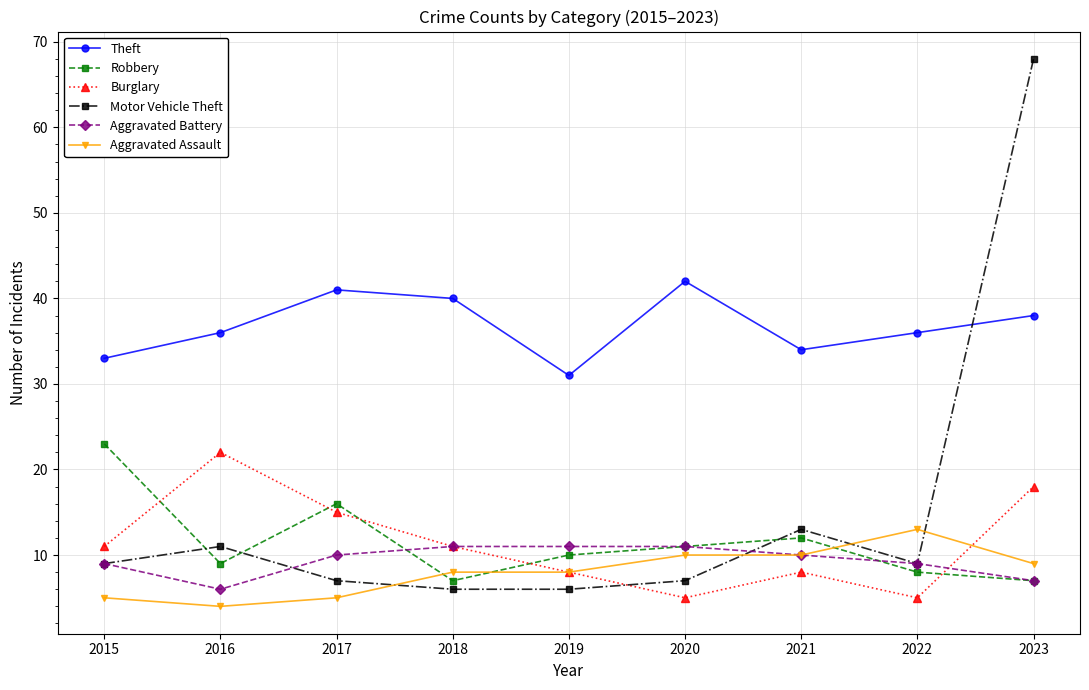

What is the difference between the maximum and minimum values in the Robbery series?

16